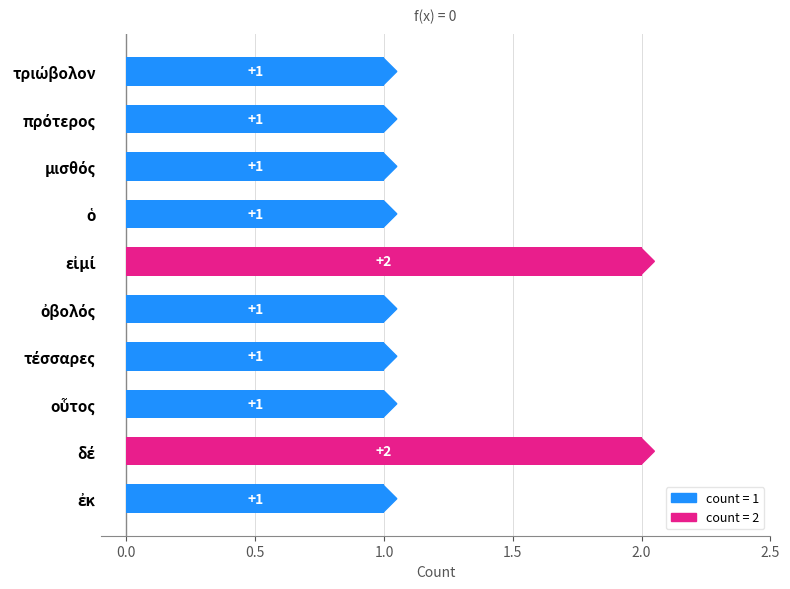

How many values are between 1 and 2?

10